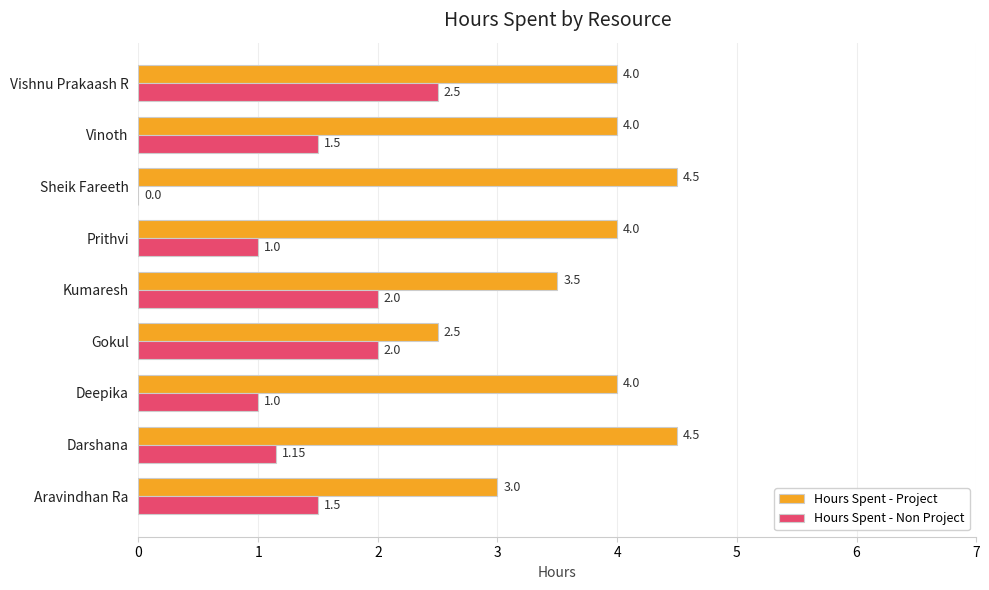

Between Gokul and Vinoth, which series saw the biggest shift?

Hours Spent - Project